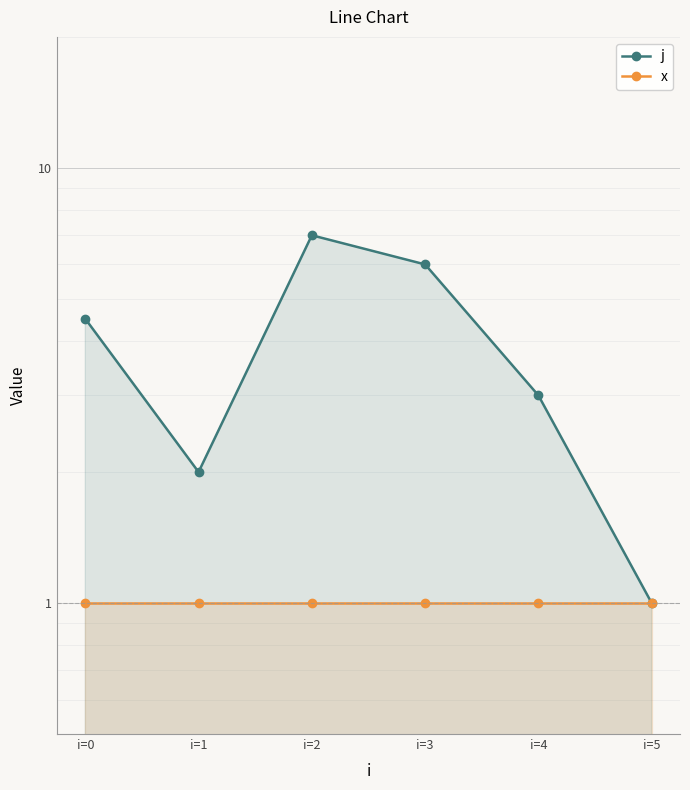

Is the value of j at i=3 greater than the value of x at i=3?

Yes